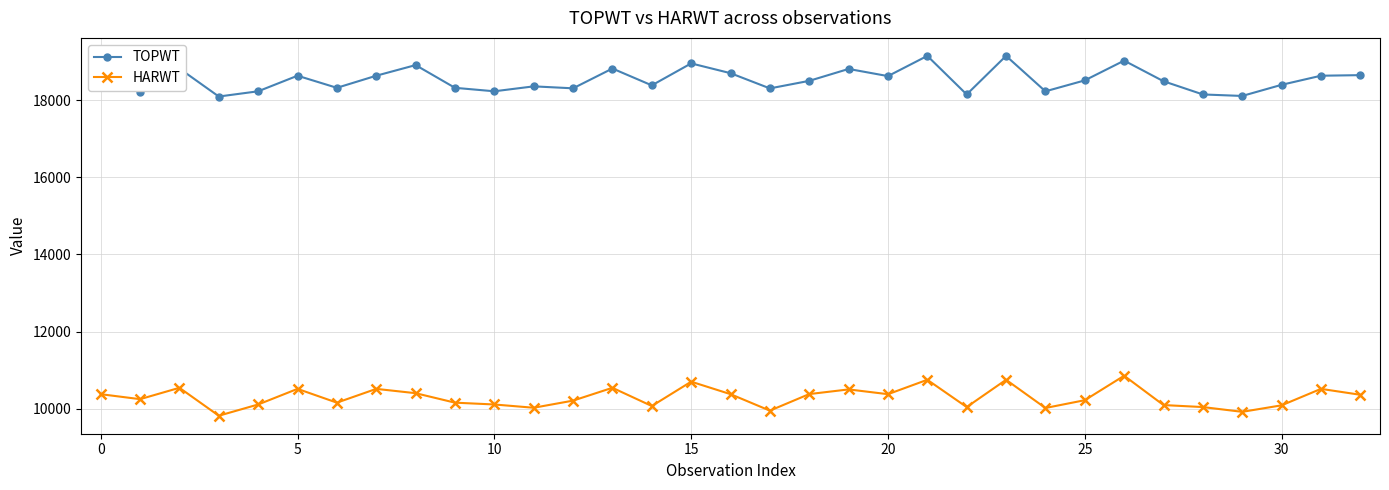

What is the difference between the maximum and minimum values in the HARWT series?

1038